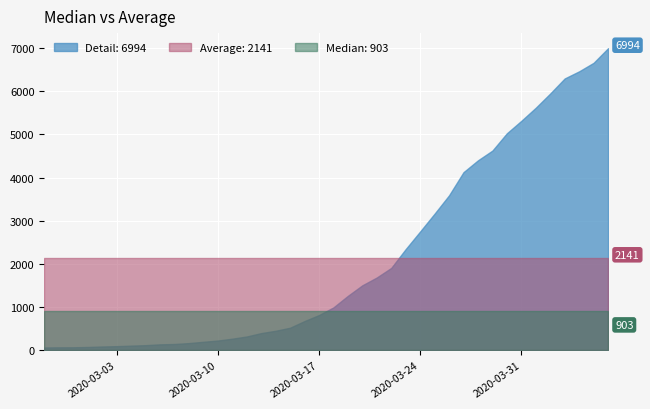

The chart shows a value of 87 at 2020-03-02. True or false?

True